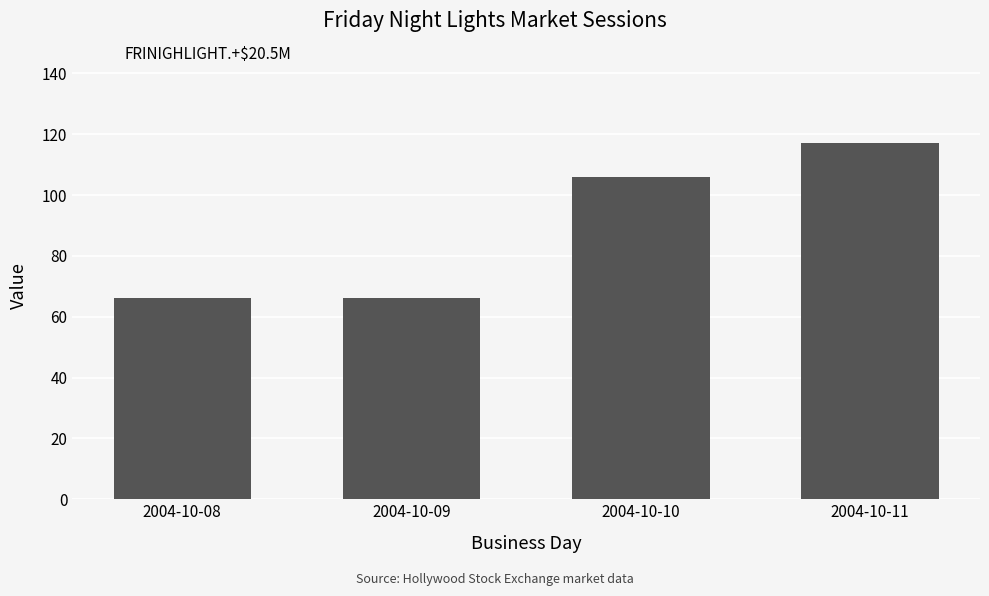

What is the difference between the second highest and minimum values?

40